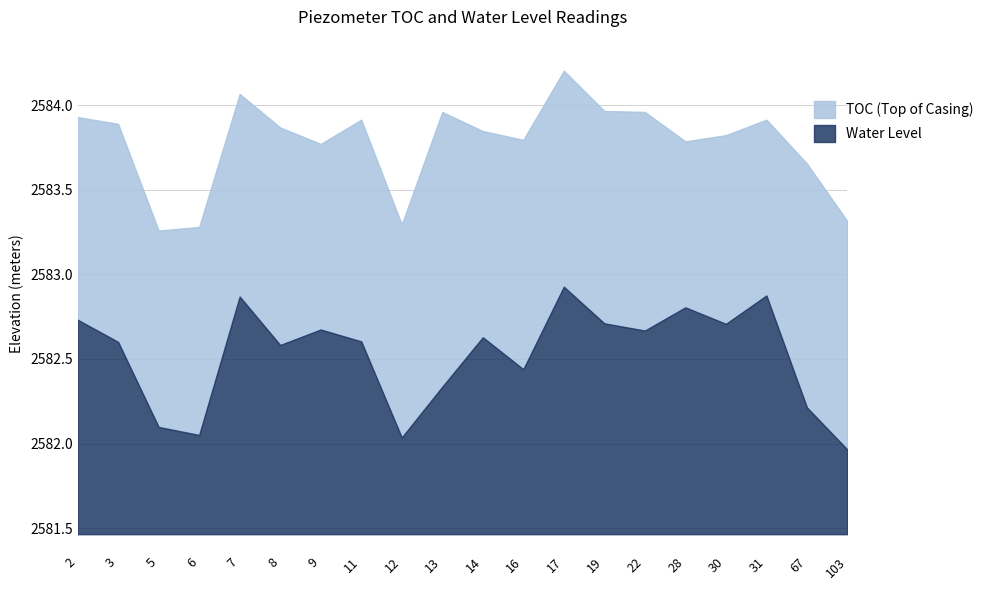

True or false: WL and TOC intersect in this chart.

False